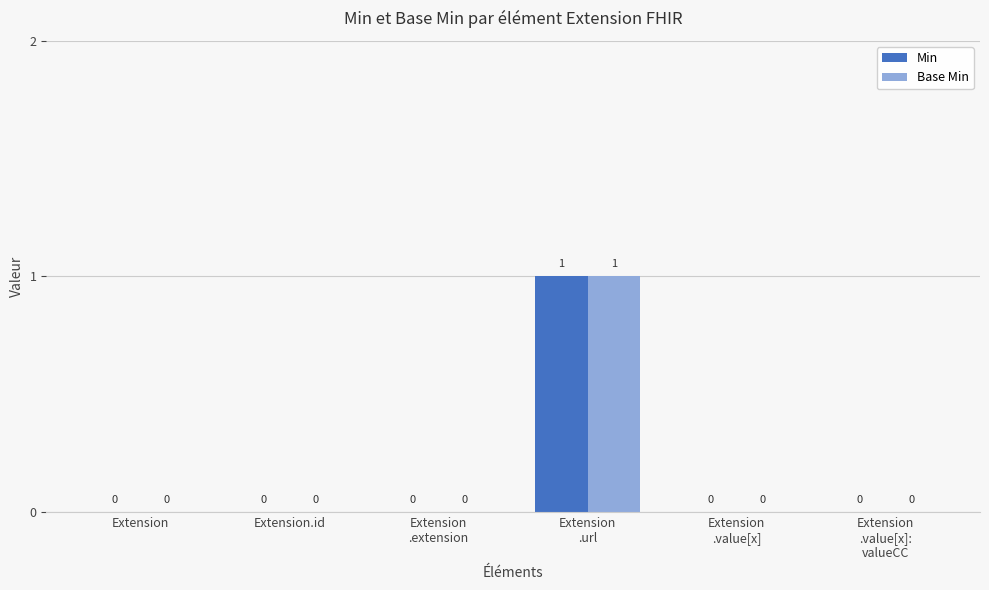

What are all the series names shown in the legend?

Min, Base Min